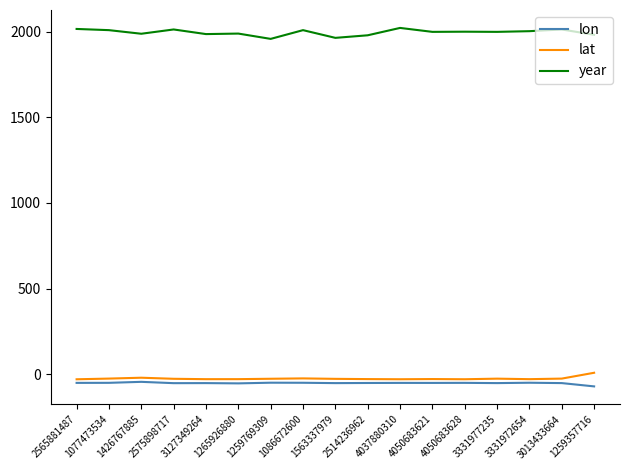

The value of lon at 1259357716 is -70.8. True or false?

True